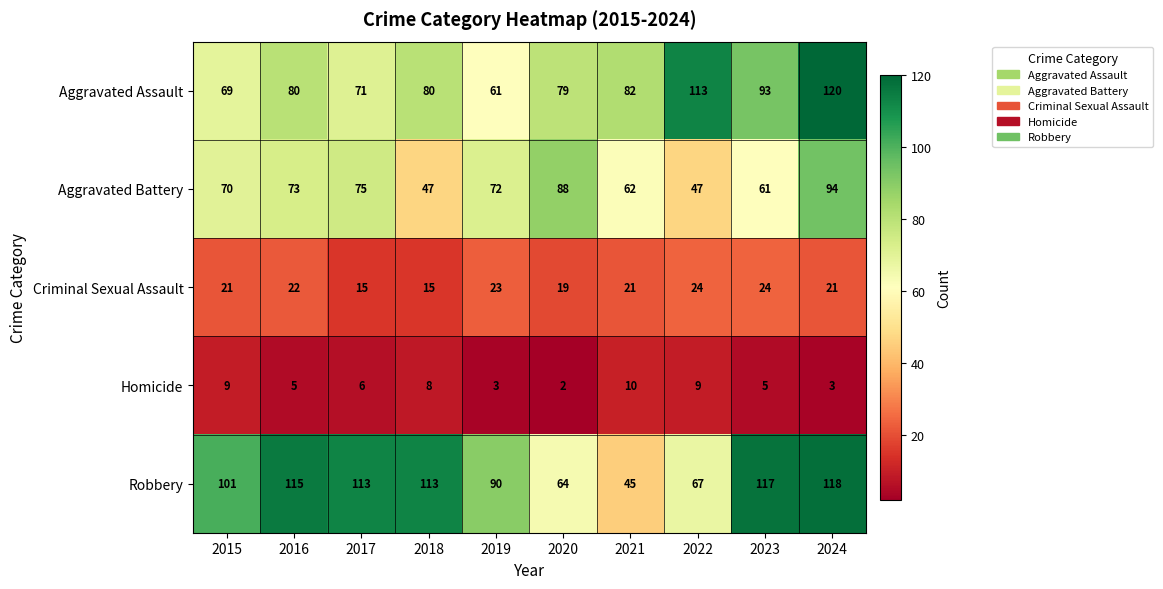

True or false: Aggravated Battery has a value of 27 at 2018.

False